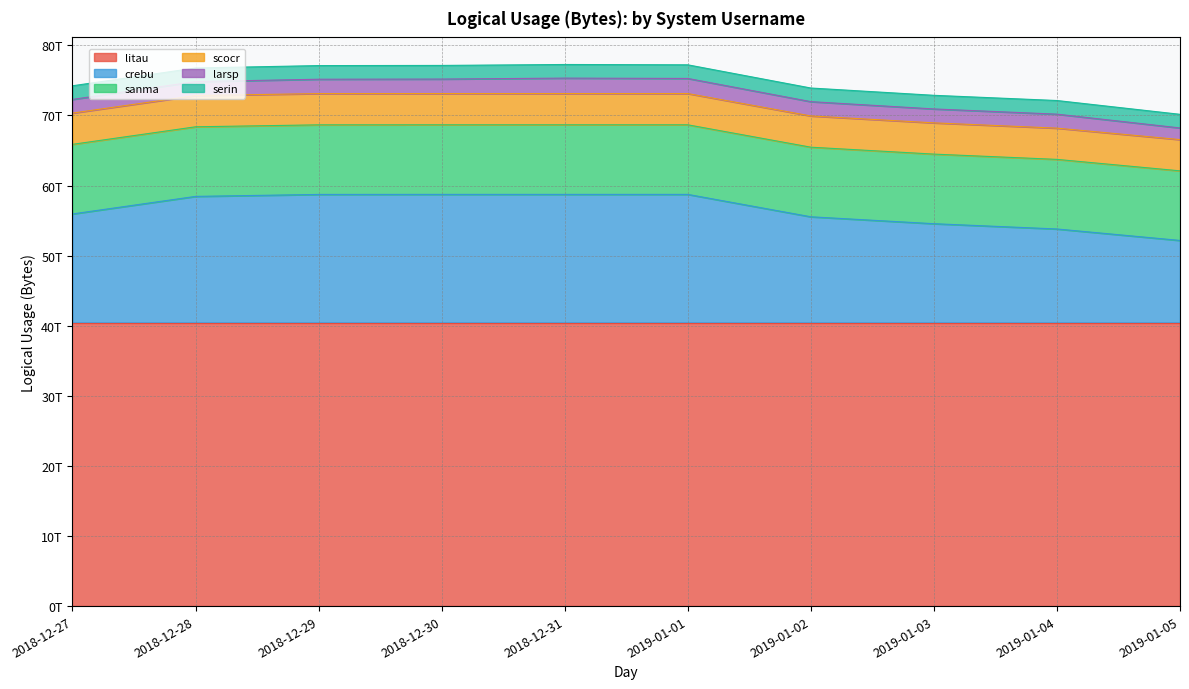

True or false: [sanma] Logical Usage (Bytes) and [litau] Logical Usage (Bytes) cross at least once.

False